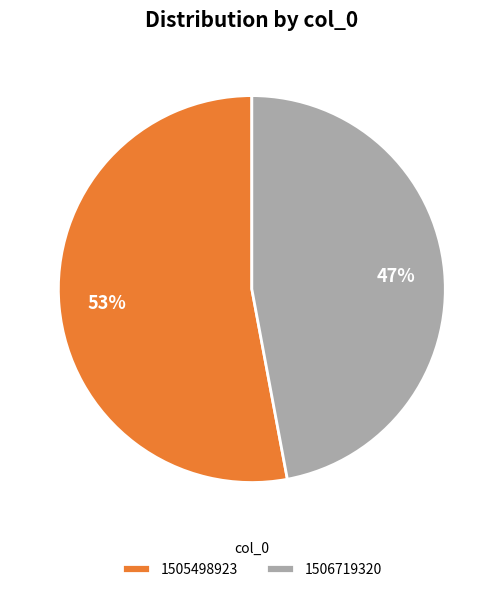

Count the number of slices in the pie.

2